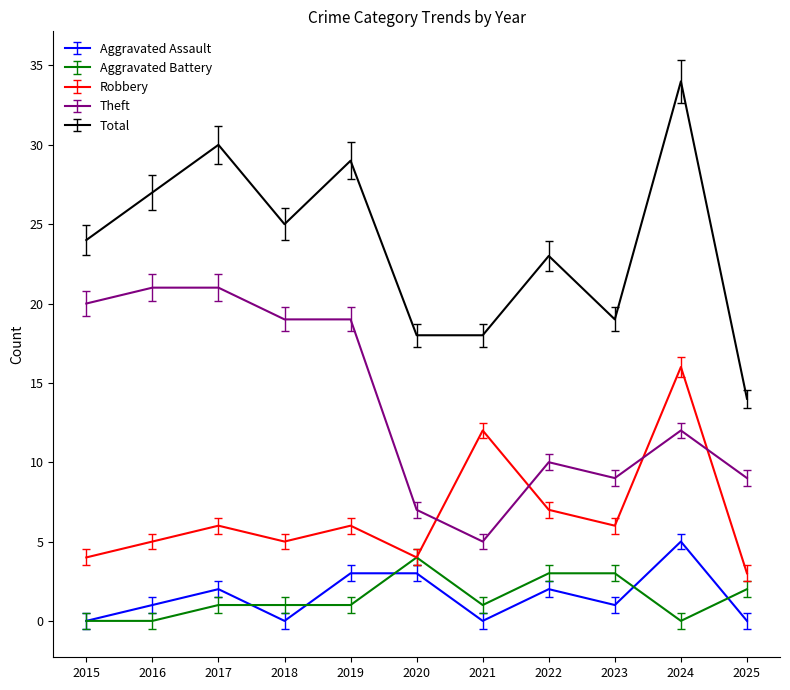

Reading right to left, list all the values displayed in this chart.

Aggravated Assault: 2025=0	2024=5	2023=1	2022=2	2021=0	2020=3	2019=3	2018=0	2017=2	2016=1	2015=0
Aggravated Battery: 2025=2	2024=0	2023=3	2022=3	2021=1	2020=4	2019=1	2018=1	2017=1	2016=0	2015=0
Robbery: 2025=3	2024=16	2023=6	2022=7	2021=12	2020=4	2019=6	2018=5	2017=6	2016=5	2015=4
Theft: 2025=9	2024=12	2023=9	2022=10	2021=5	2020=7	2019=19	2018=19	2017=21	2016=21	2015=20
Total: 2025=14	2024=34	2023=19	2022=23	2021=18	2020=18	2019=29	2018=25	2017=30	2016=27	2015=24